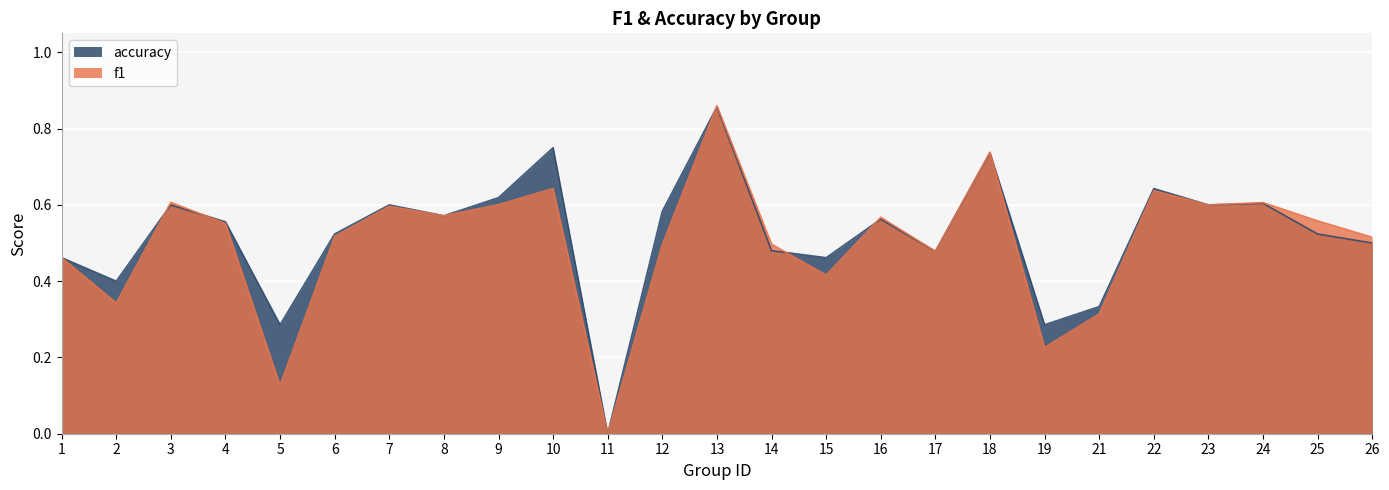

How many positive values does the f1 series have?

24